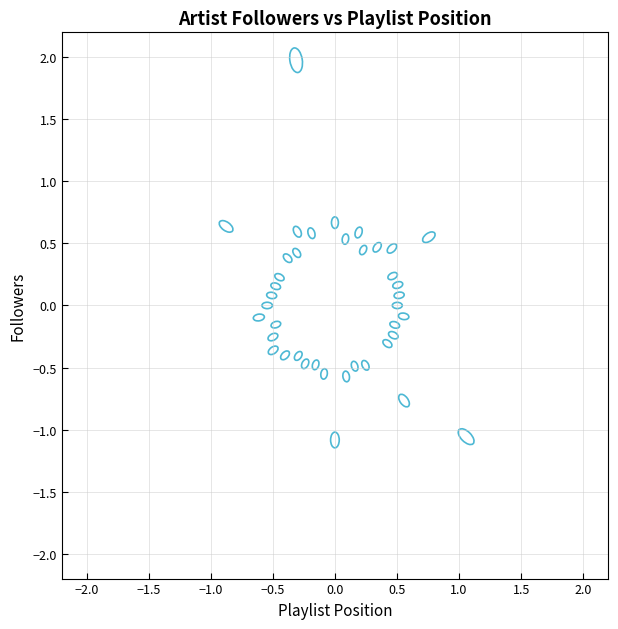

What is the range of X values (max minus min)?

1.9